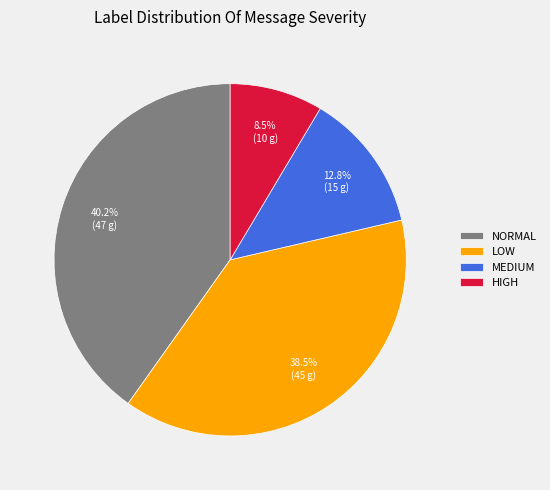

Which has a higher value, LOW or MEDIUM?

LOW